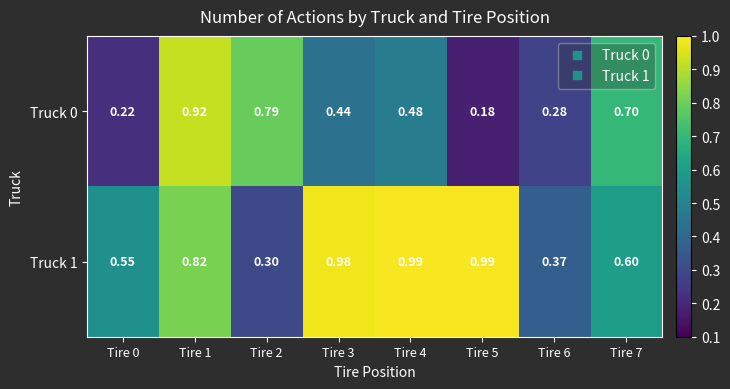

Between Tire 0 and Tire 2, which series saw the biggest shift?

Truck 0